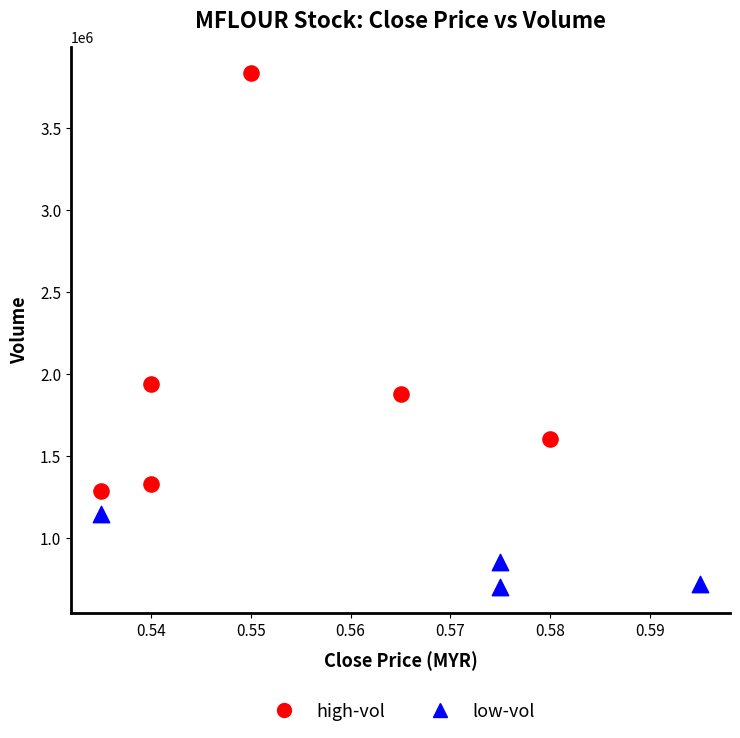

Which series reaches the minimum Y coordinate?

low-vol